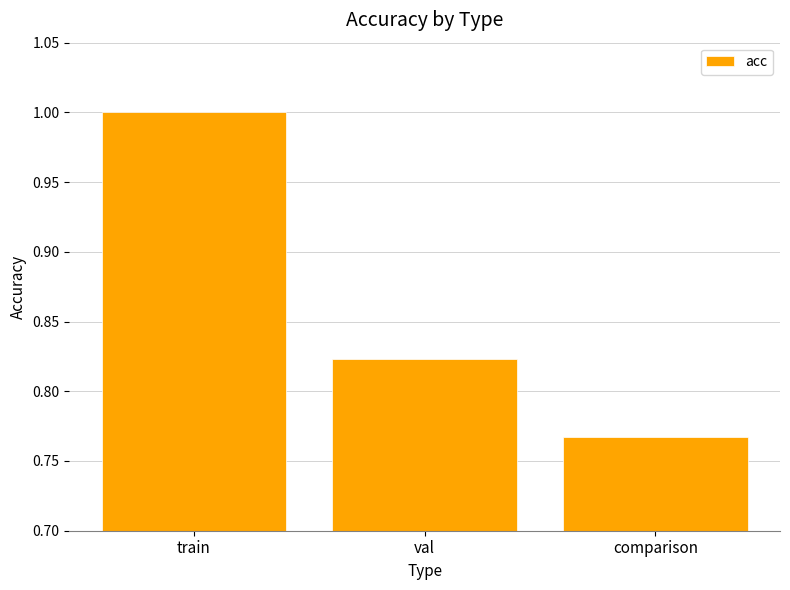

What is the difference between the values at train and val?

0.2